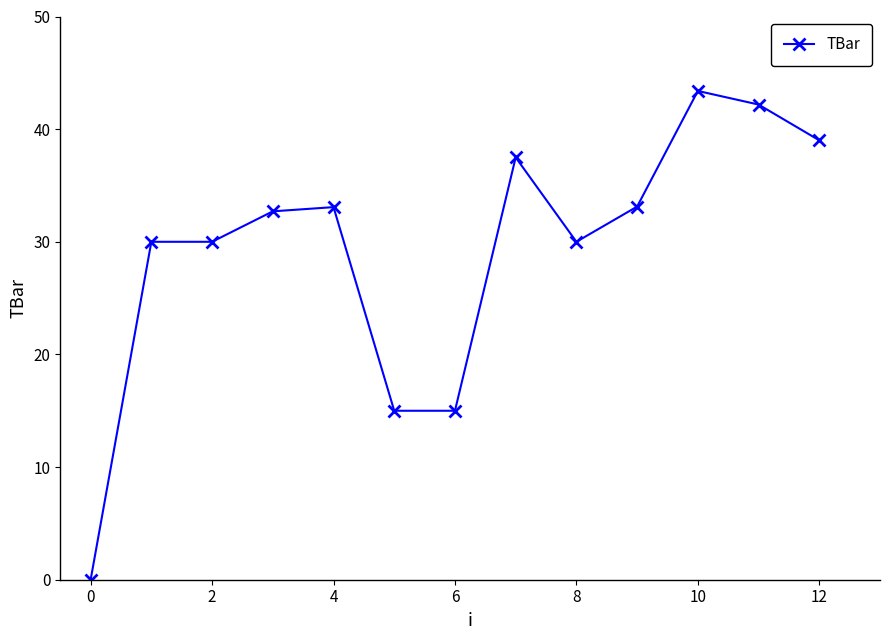

What is the value of the 3rd point from the left?

30.0